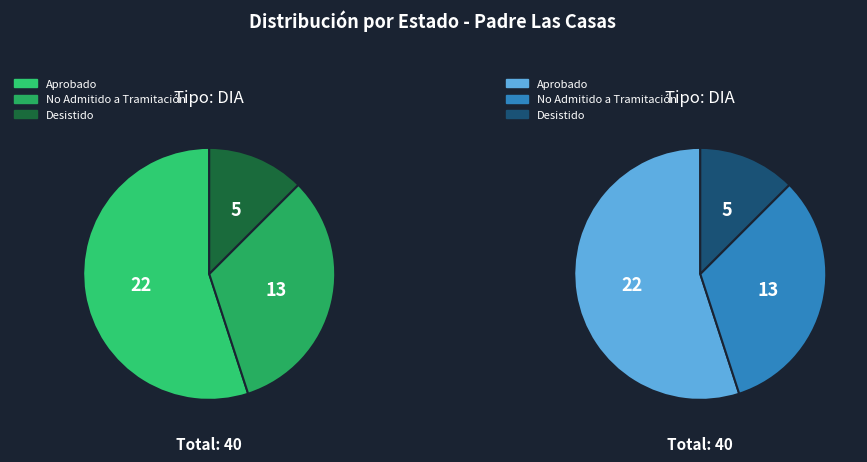

True or false: Aprobado accounts for 55% of the total.

True